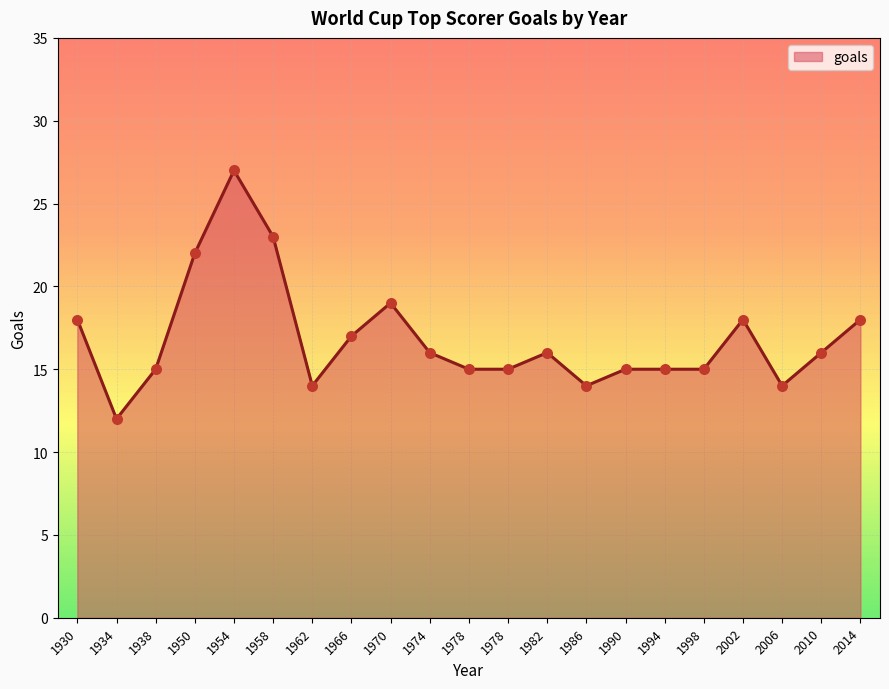

What is the change in value from 1998 to 2002?

+3